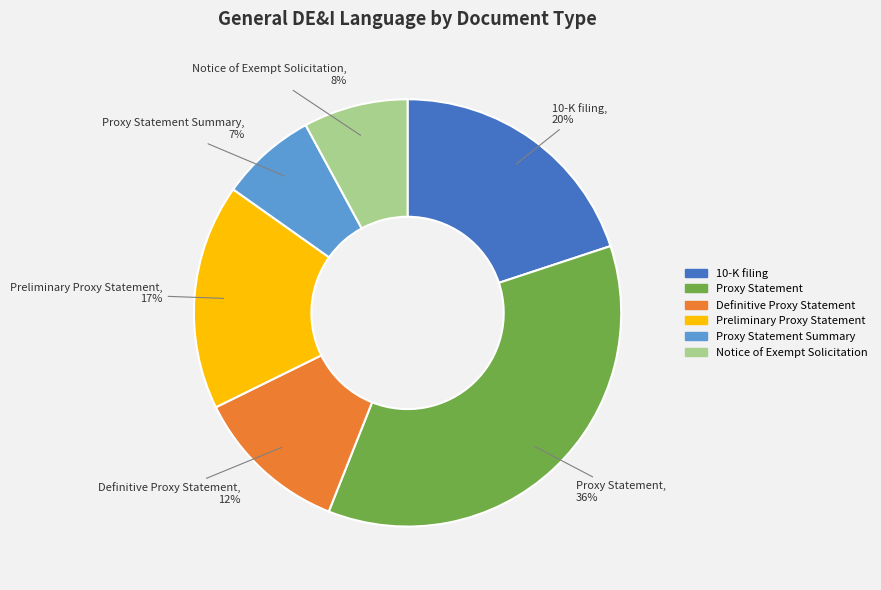

To the nearest percent, what is the average slice percentage?

17%